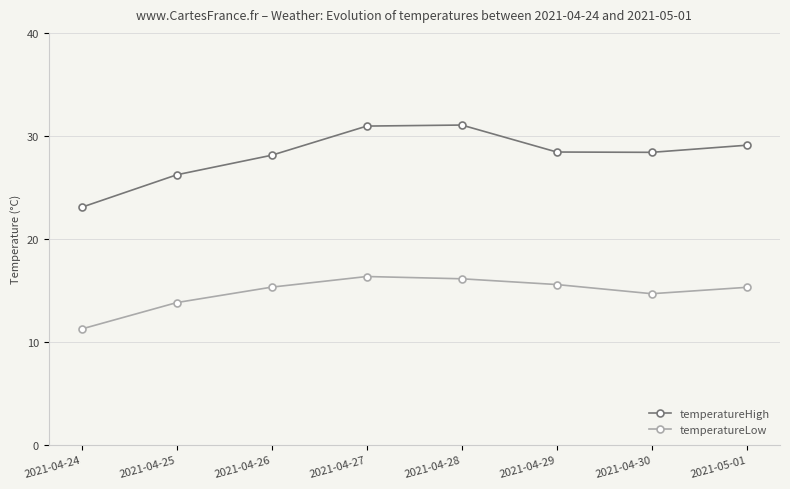

What is the lowest value of the temperatureHigh series?

23.1